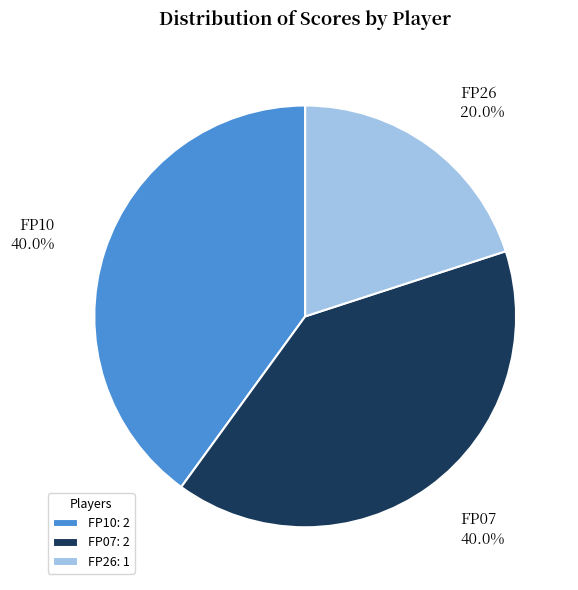

Is there any slice that represents more than half of the pie?

No